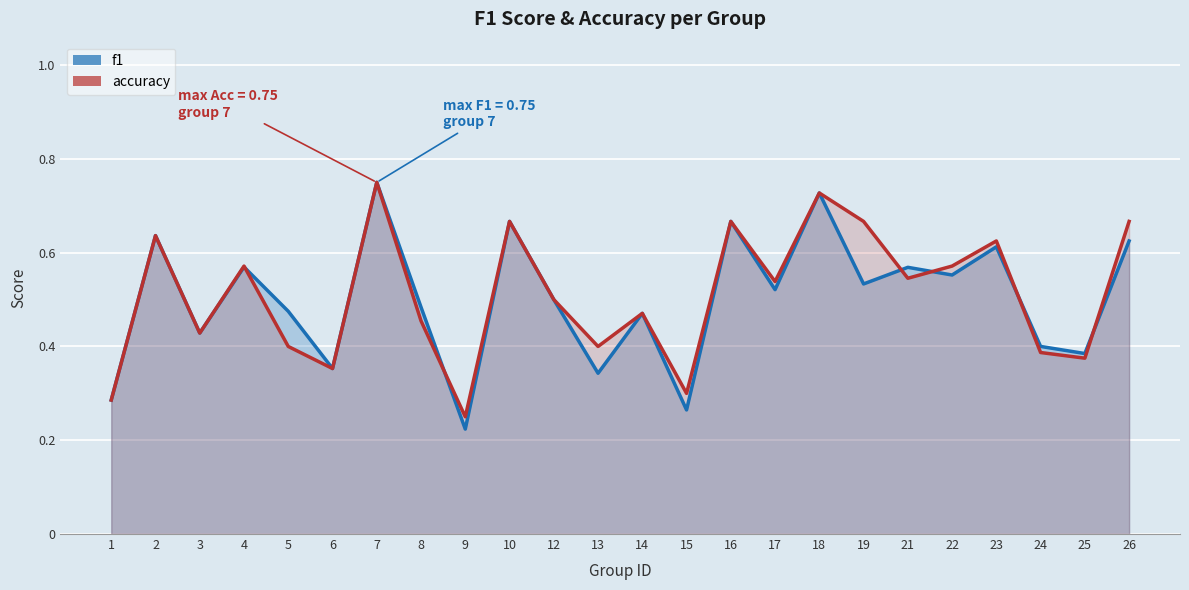

Reading right to left, transcribe all the data shown in this chart.

f1: 0.6	0.4	0.4	0.6	0.6	0.6	0.5	0.7	0.5	0.7	0.3	0.5	0.3	0.5	0.7	0.2	0.5	0.8	0.4	0.5	0.6	0.4	0.6	0.3
accuracy: 0.7	0.4	0.4	0.6	0.6	0.5	0.7	0.7	0.5	0.7	0.3	0.5	0.4	0.5	0.7	0.2	0.5	0.8	0.4	0.4	0.6	0.4	0.6	0.3